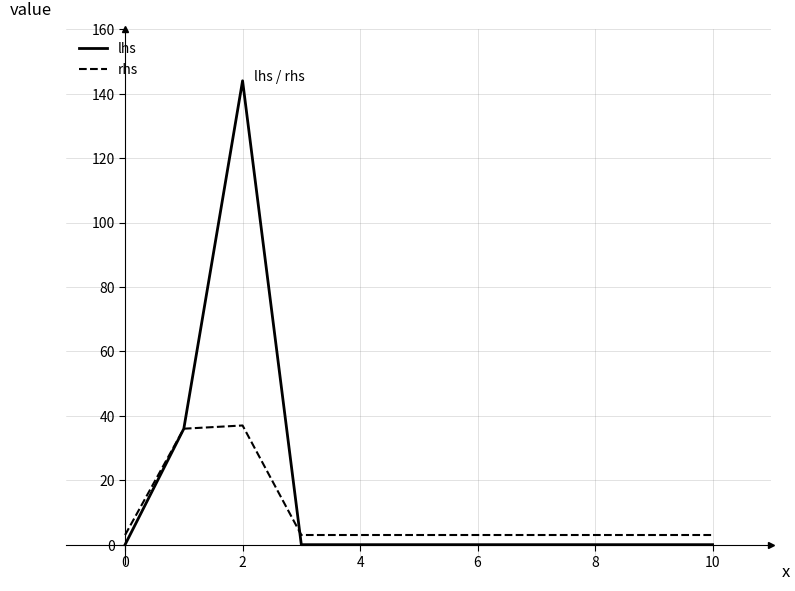

What is the average value of the lhs series?

16